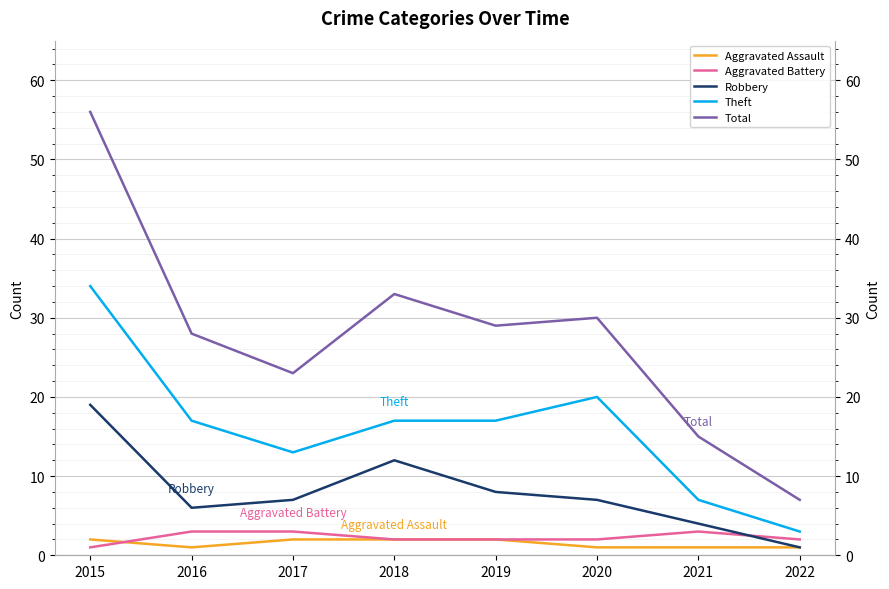

List the labels in order of Robbery value, largest first.

2015, 2018, 2019, 2017, 2020, 2016, 2021, 2022